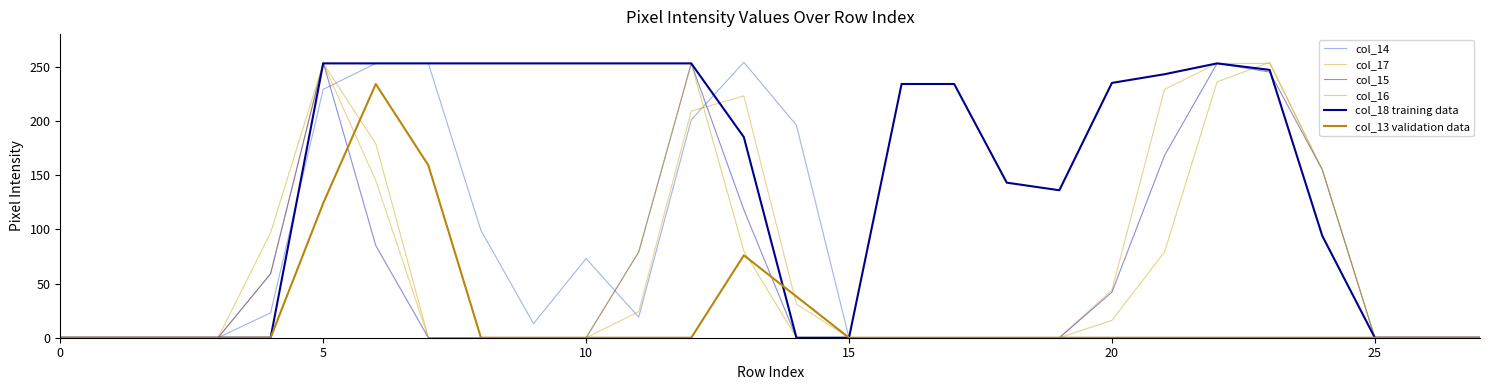

True or false: col_18 training data and col_17 cross at least once.

True